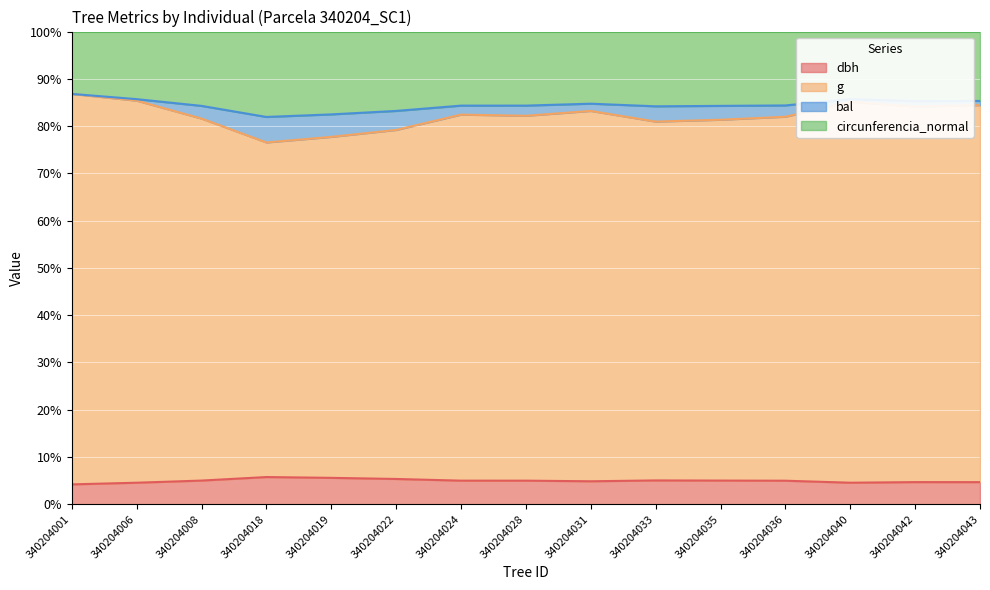

True or false: dbh has a value of 5.0 at 340204024.

True